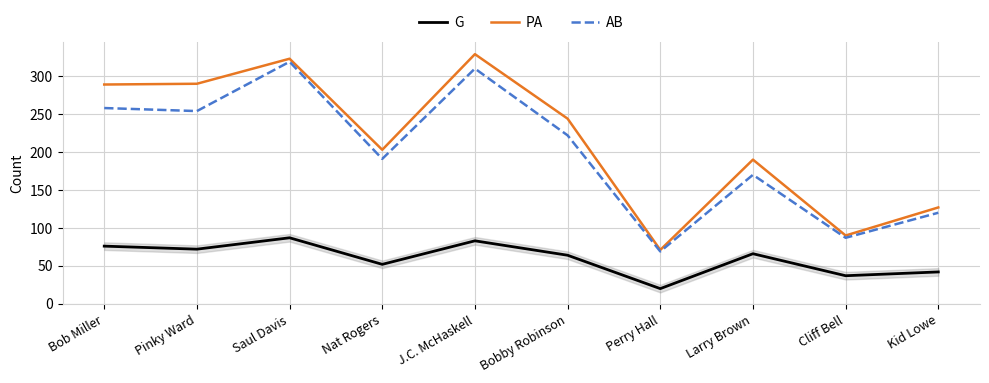

The value of AB at Saul Davis is 319. True or false?

True